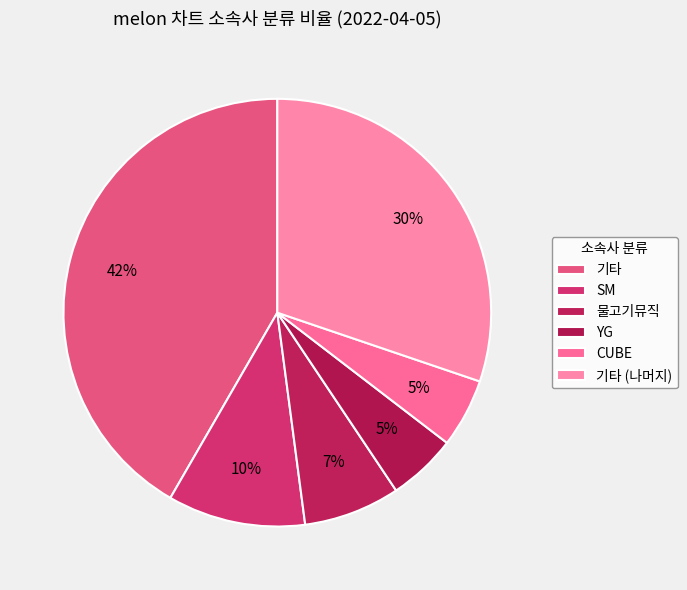

How many slices are in this pie chart?

6